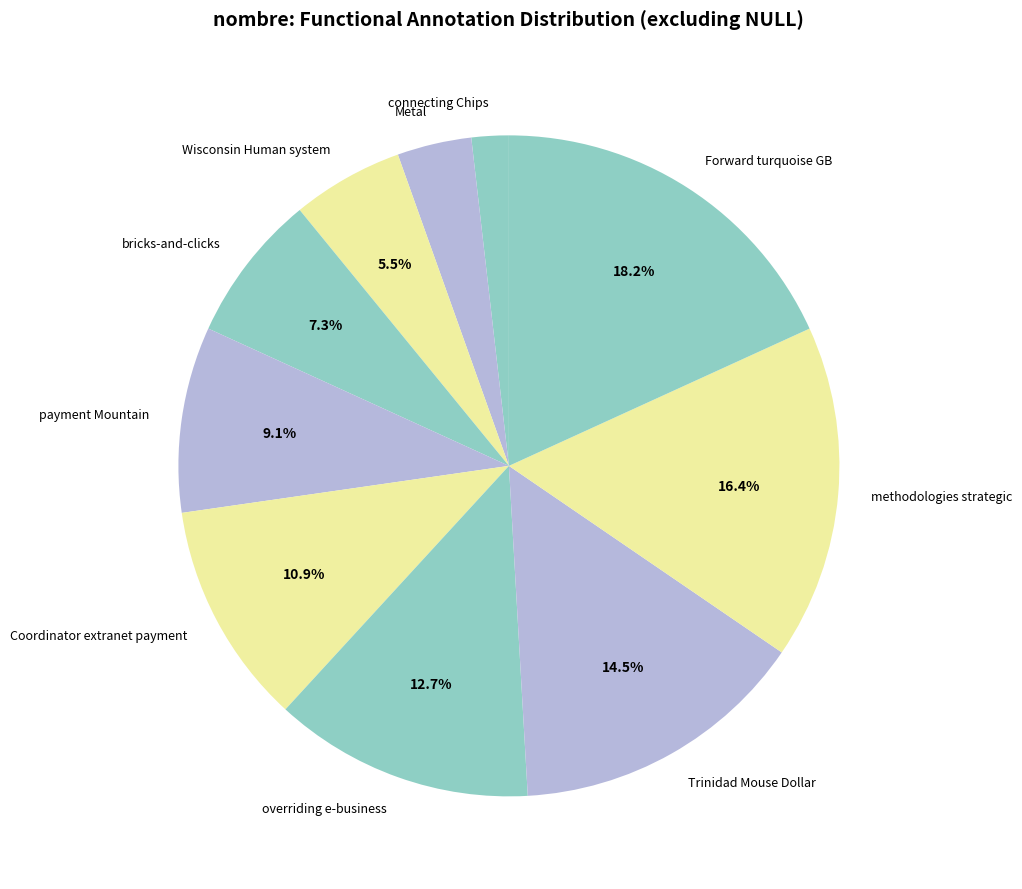

Combined, do Coordinator extranet payment and Trinidad Mouse Dollar account for over 50%?

No